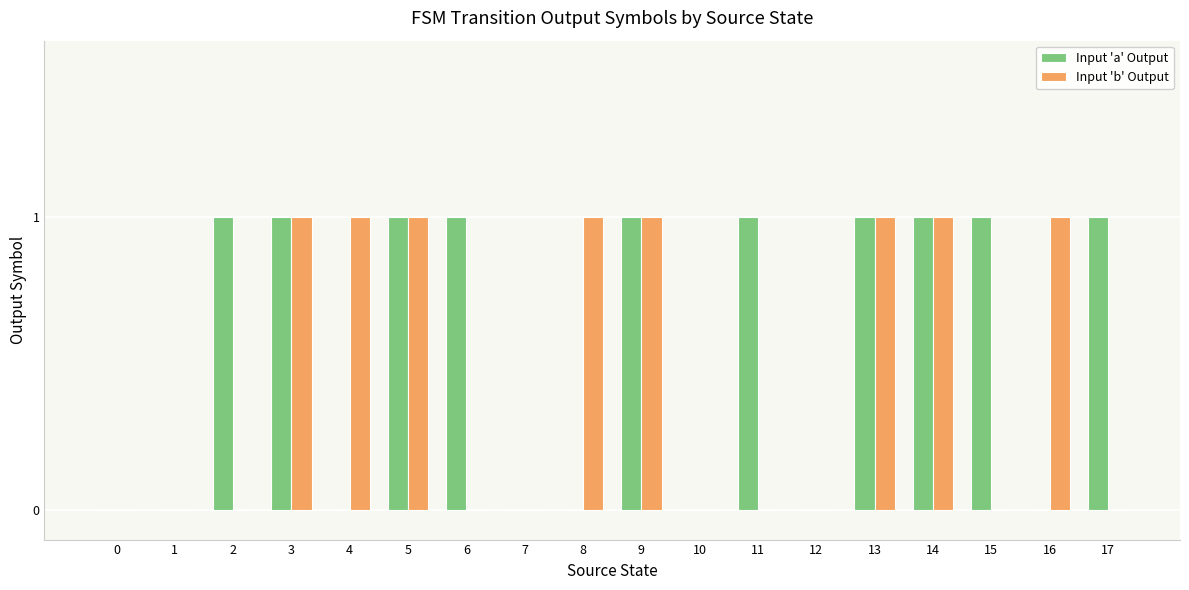

How many categories are shown in the chart?

18